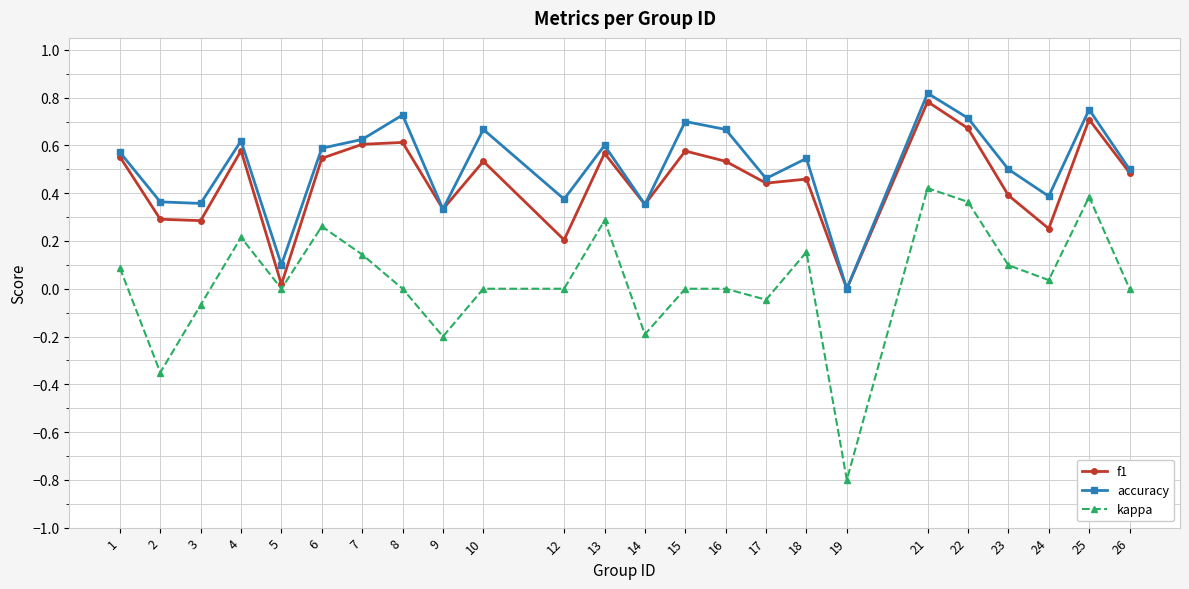

Rank the series by their maximum value, from highest to lowest.

accuracy, f1, kappa